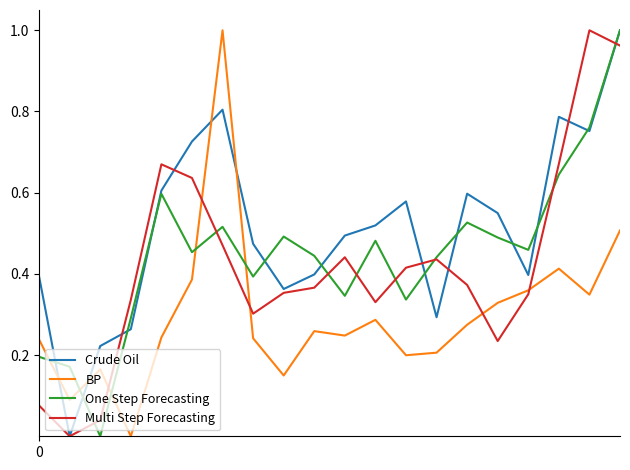

Which series has the largest total across all categories?

Crude Oil